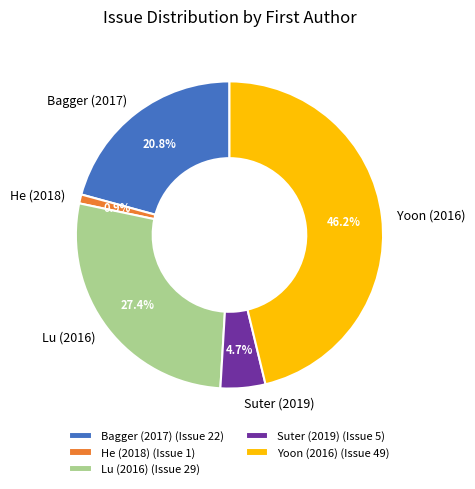

Rank the categories by value from highest to lowest.

Yoon (2016), Lu (2016), Bagger (2017), Suter (2019), He (2018)